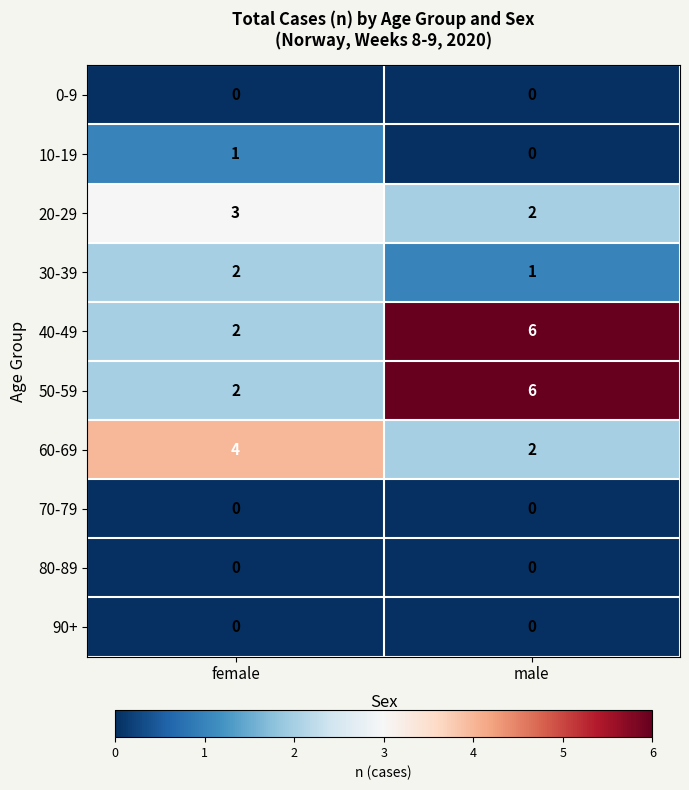

Reading left to right, extract all data points from this chart.

0-9: female=0	male=0
10-19: female=1	male=0
20-29: female=3	male=2
30-39: female=2	male=1
40-49: female=2	male=6
50-59: female=2	male=6
60-69: female=4	male=2
70-79: female=0	male=0
80-89: female=0	male=0
90+: female=0	male=0